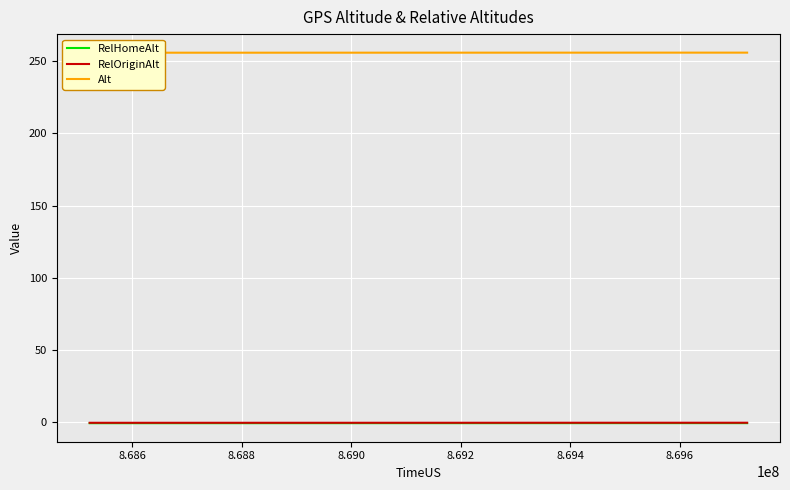

What are all the series names shown in the legend?

RelHomeAlt, RelOriginAlt, Alt